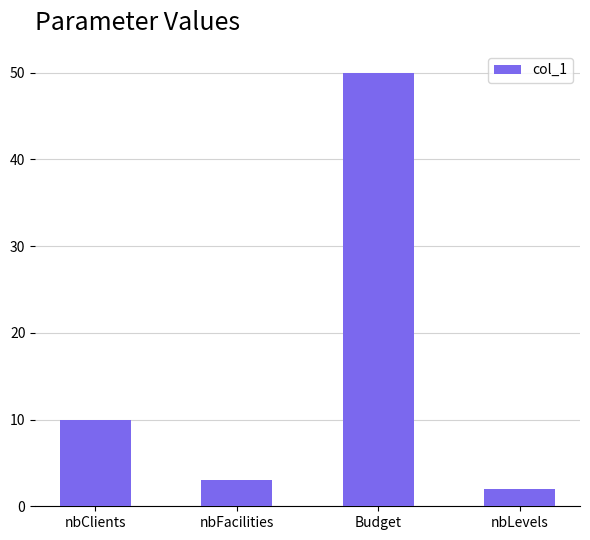

Is it true that the value at nbClients is 10?

True